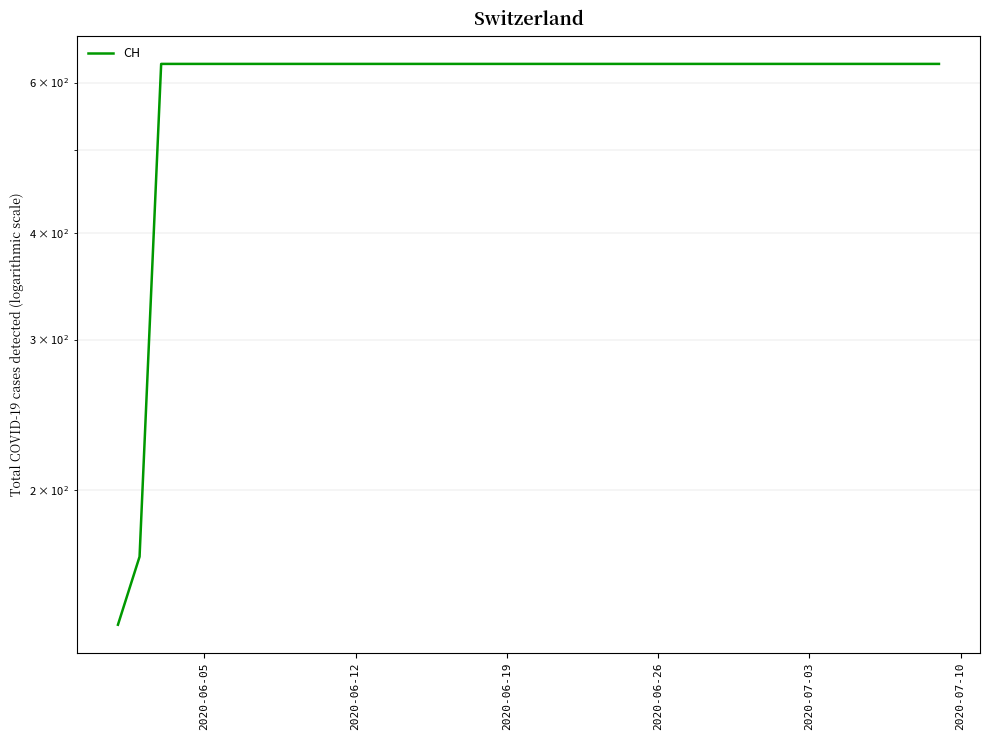

Count the values in the range 631 to 632.

37